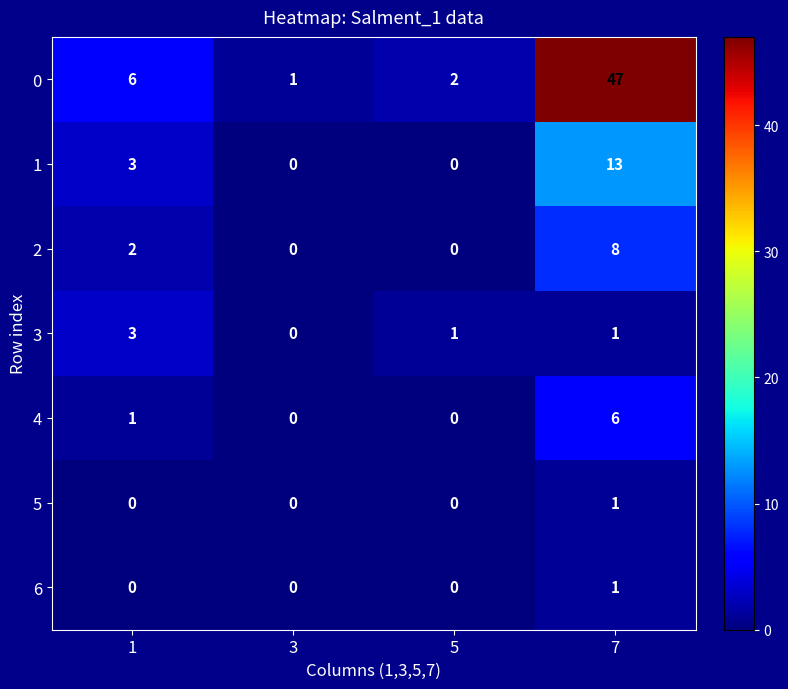

Rank the categories by 0 value from lowest to highest.

3, 5, 1, 7